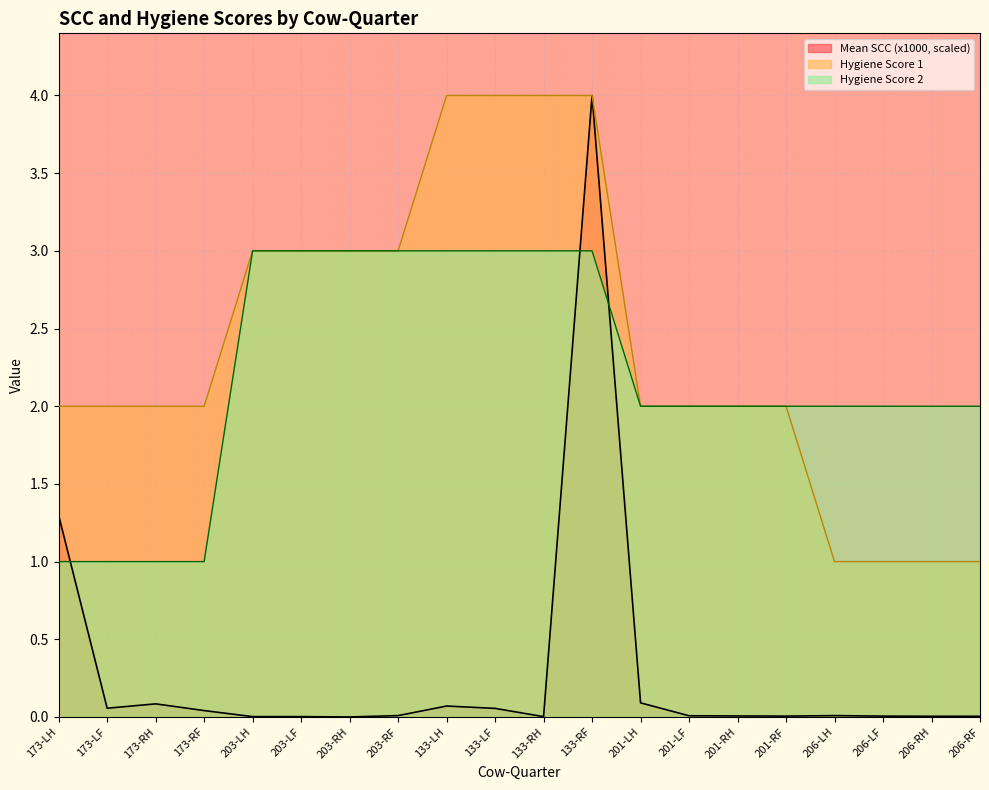

The value of Mean SCC (x1000) at 173-RF is 0.0. True or false?

True